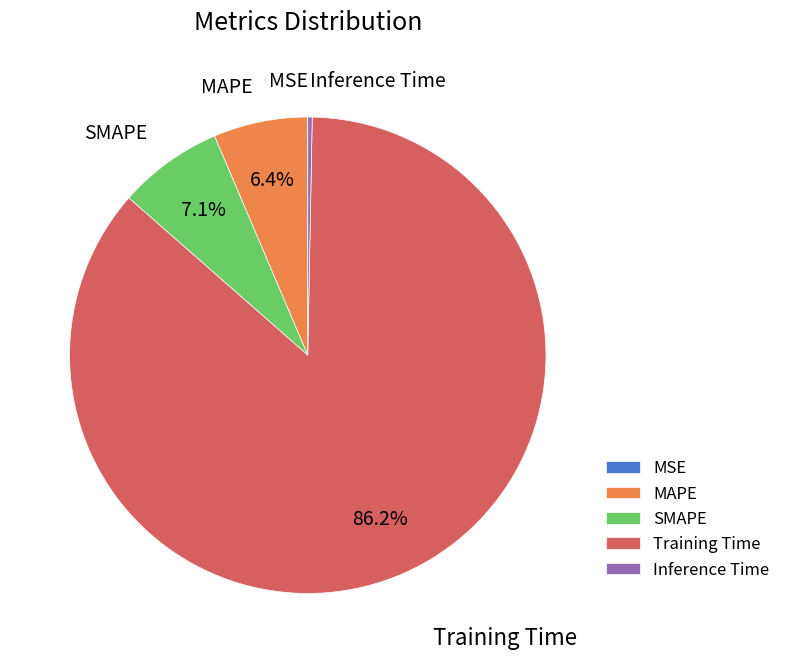

Does SMAPE account for over 50% of the chart?

No